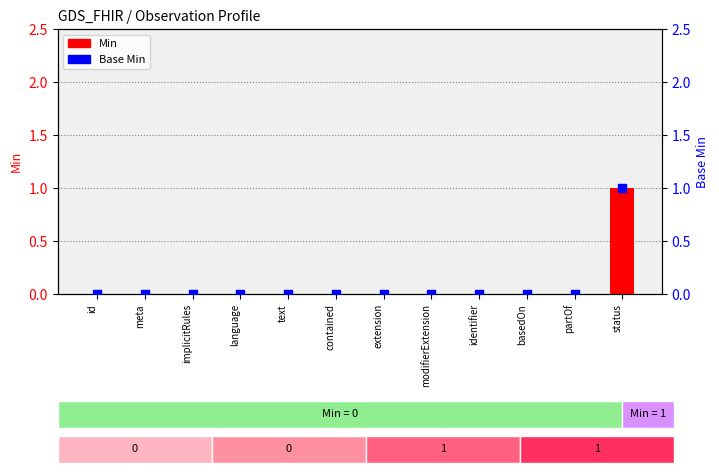

Is the value of Base Min at identifier greater than the value of Min at id?

No